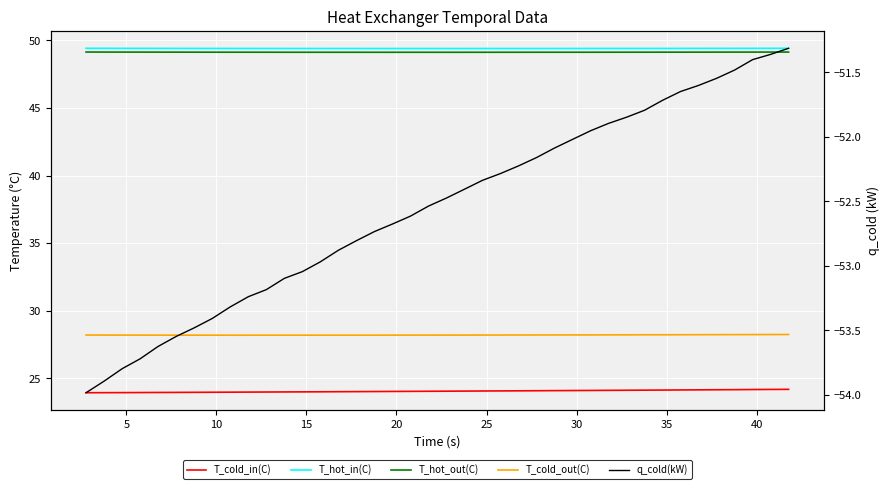

How many distinct data groups are displayed?

5